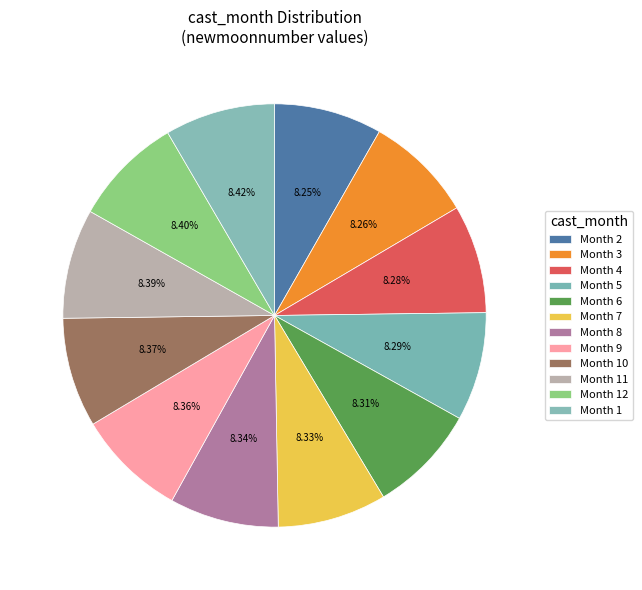

What is the largest slice in the pie chart?

1